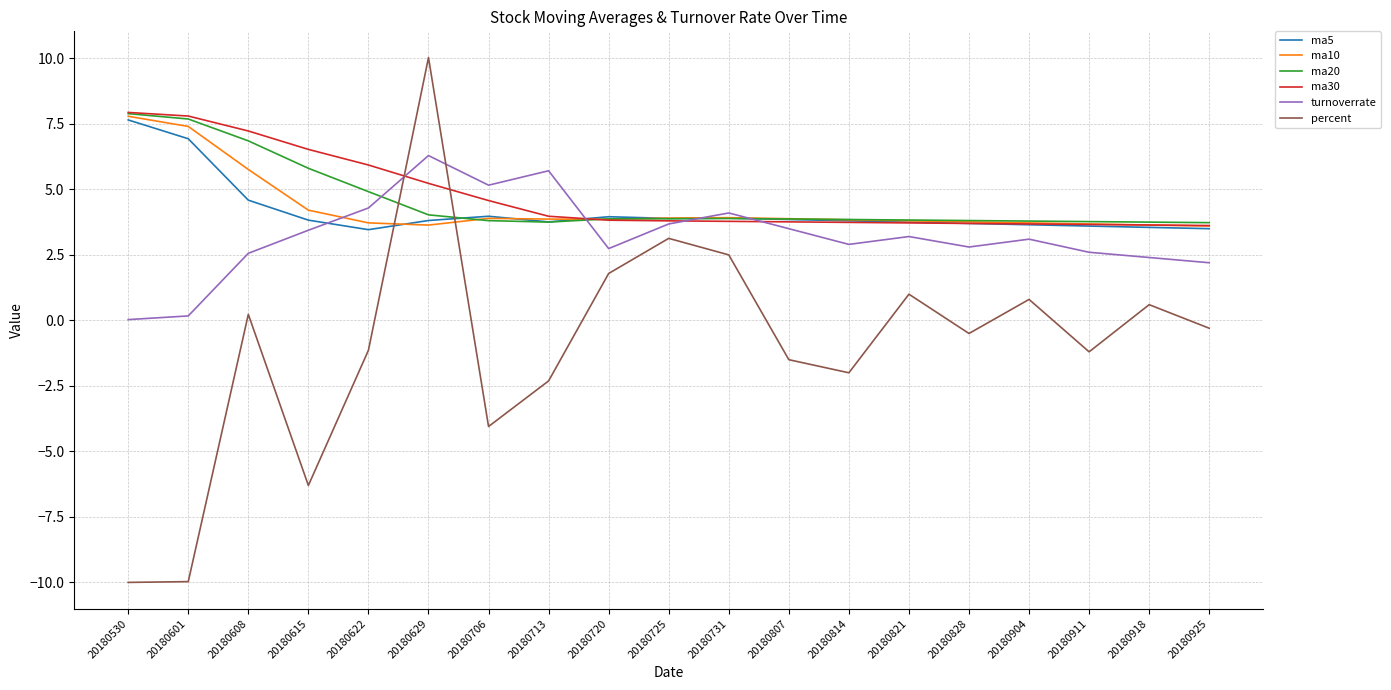

Does the chart have visible grid lines?

Yes